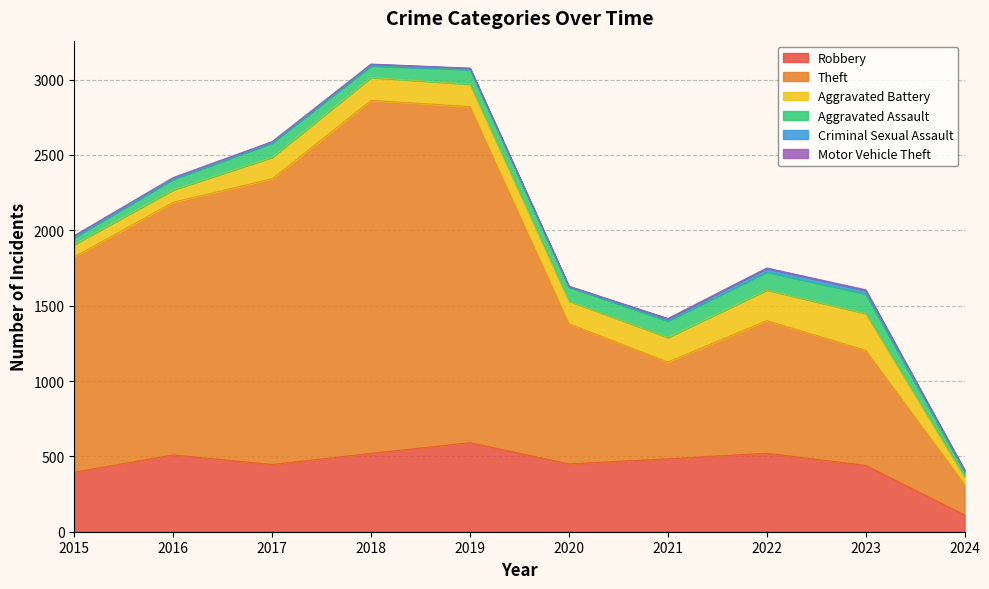

Which series has the largest total across all categories?

Theft